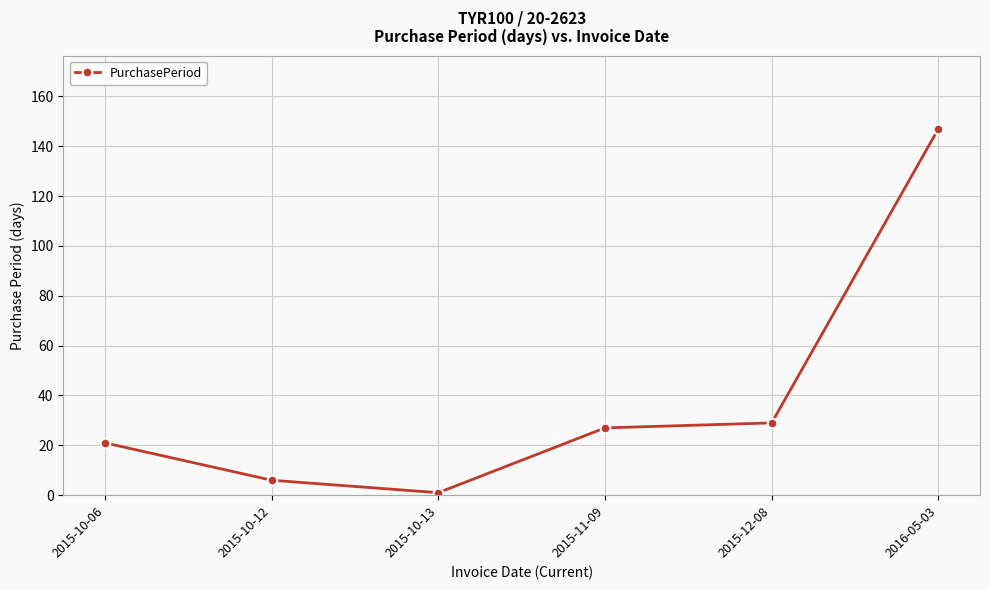

Count the number of categories in the chart.

6